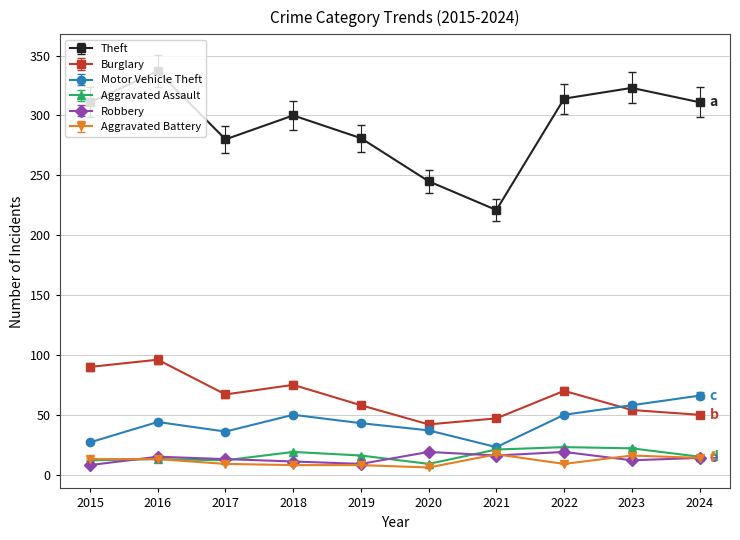

Which series has the widest spread of values?

Theft